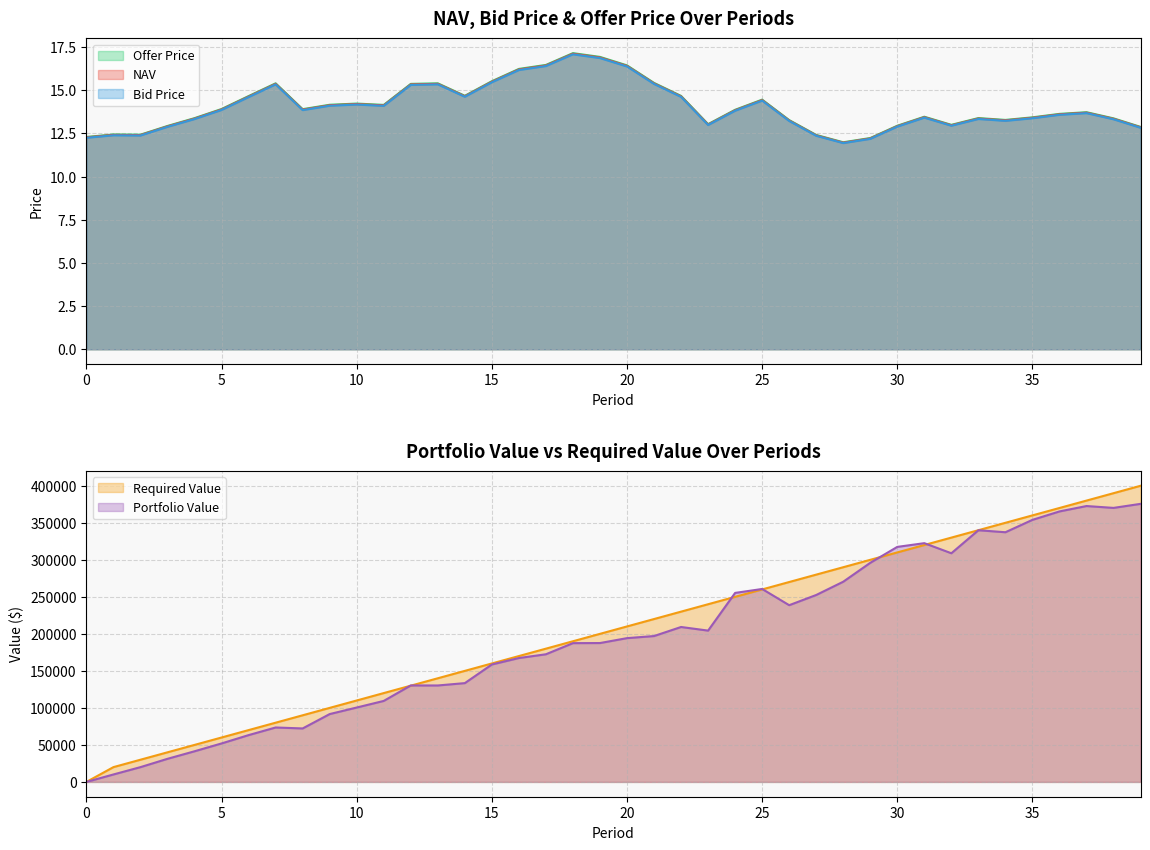

What is the highest value of the NAV series?

17.1